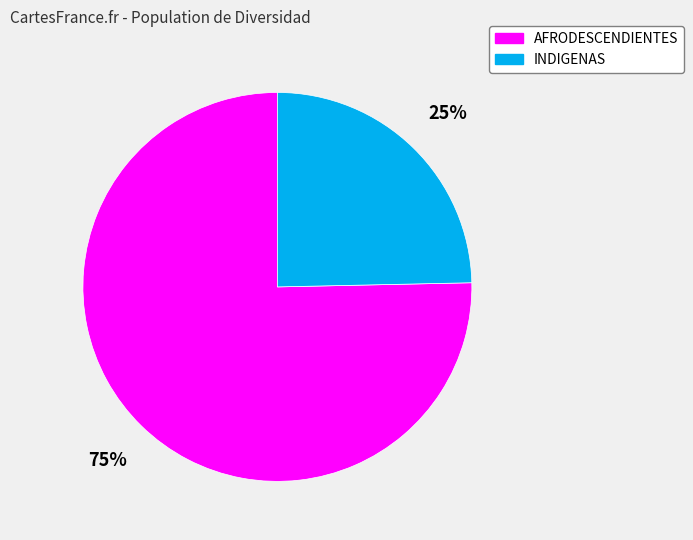

Which has a higher value, INDIGENAS or AFRODESCENDIENTES?

AFRODESCENDIENTES